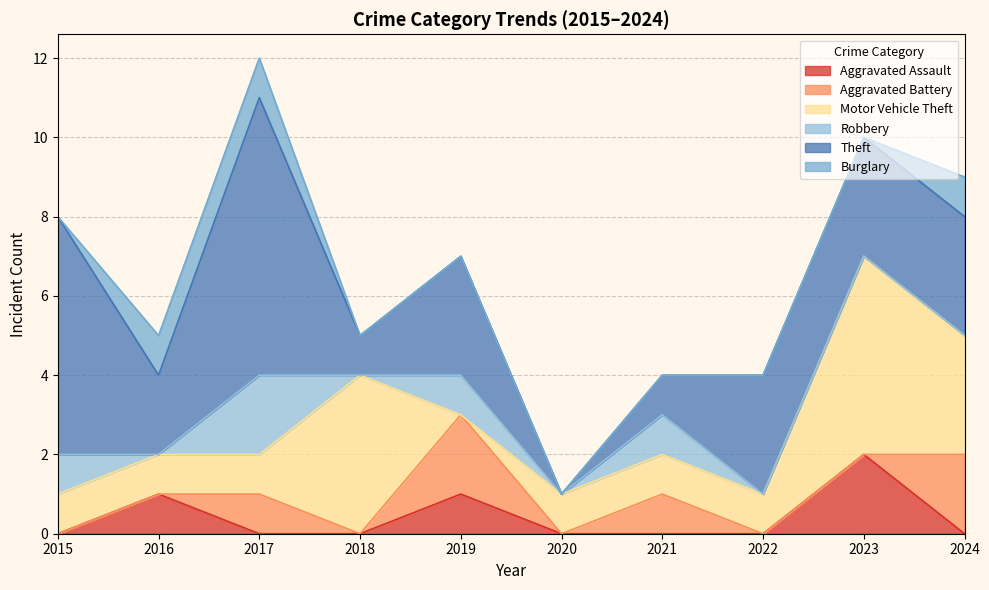

Count the Aggravated Assault values in the range 0 to 1.

9